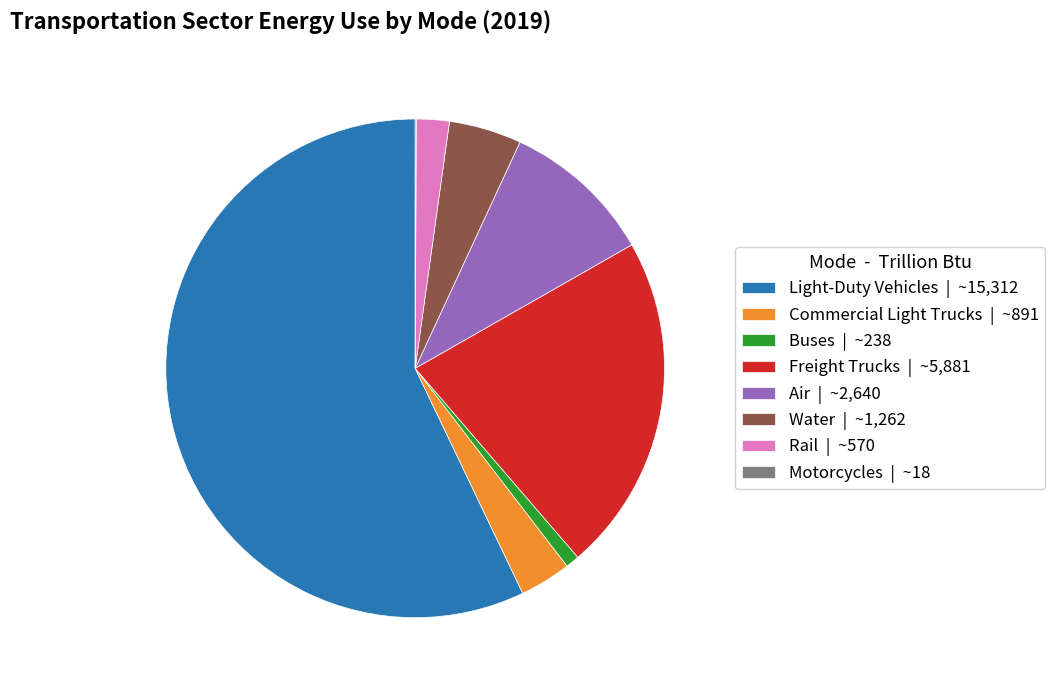

Does any single category account for the majority?

Yes